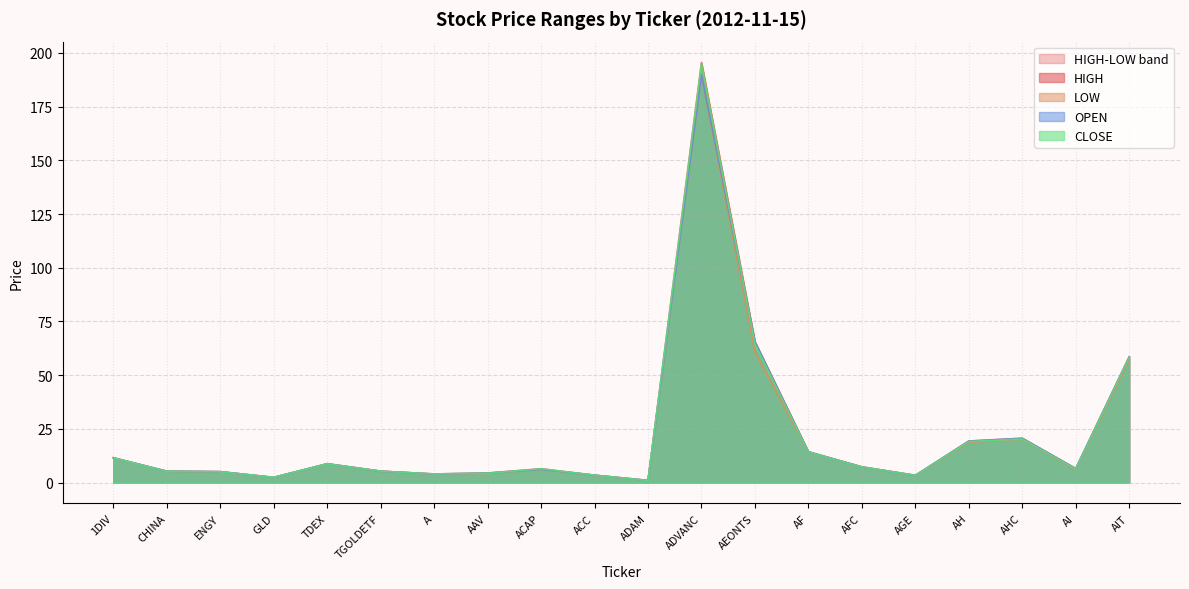

Which category has the highest value in the OPEN series?

ADVANC